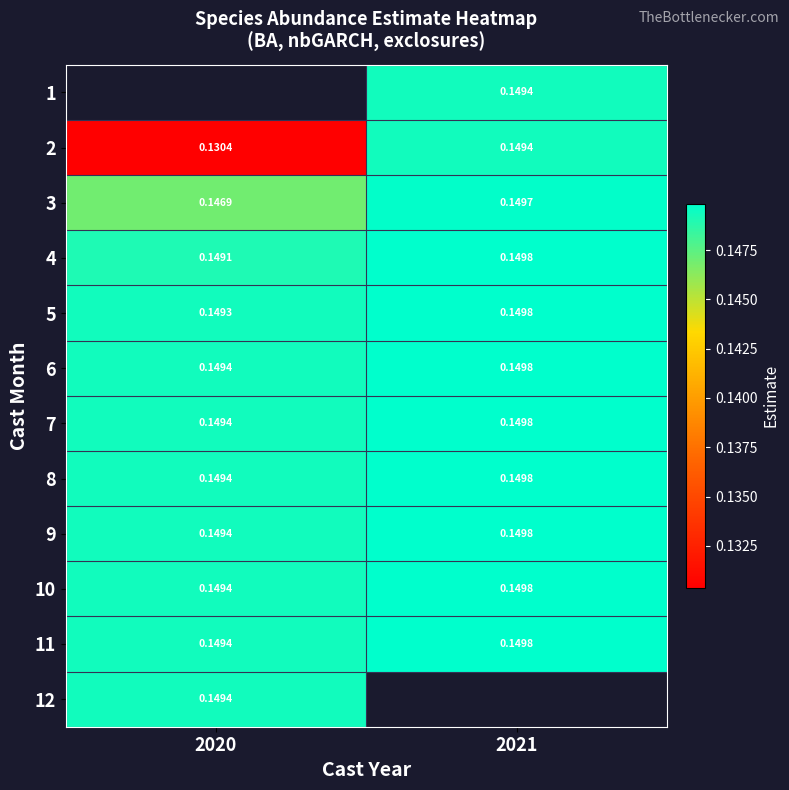

Rank the series by their maximum value, from lowest to highest.

12, 1, 2, 3, 4, 5, 6, 7, 8, 9, 10, 11